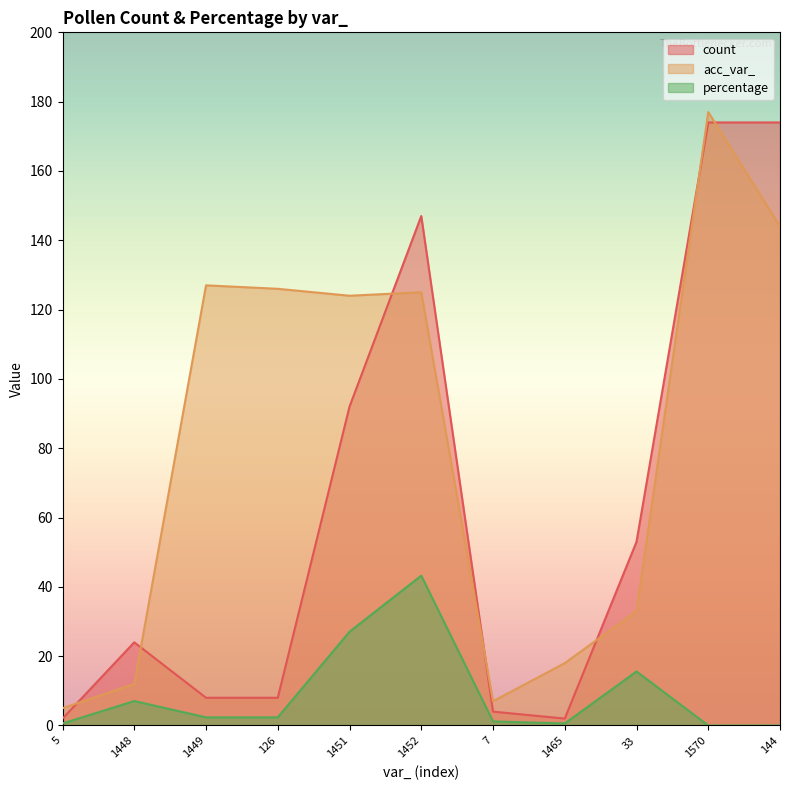

What position from the left is 5?

1